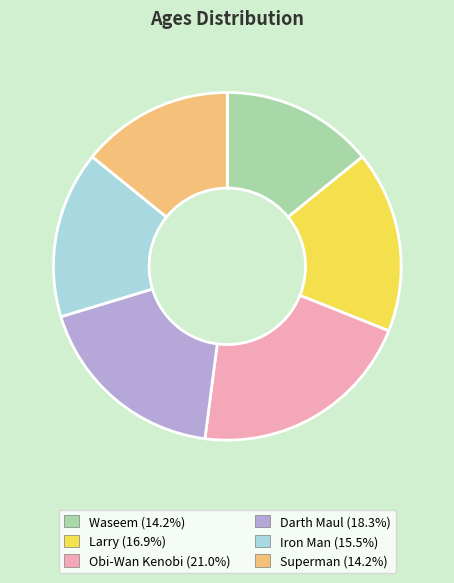

How many segments does this pie chart have?

6